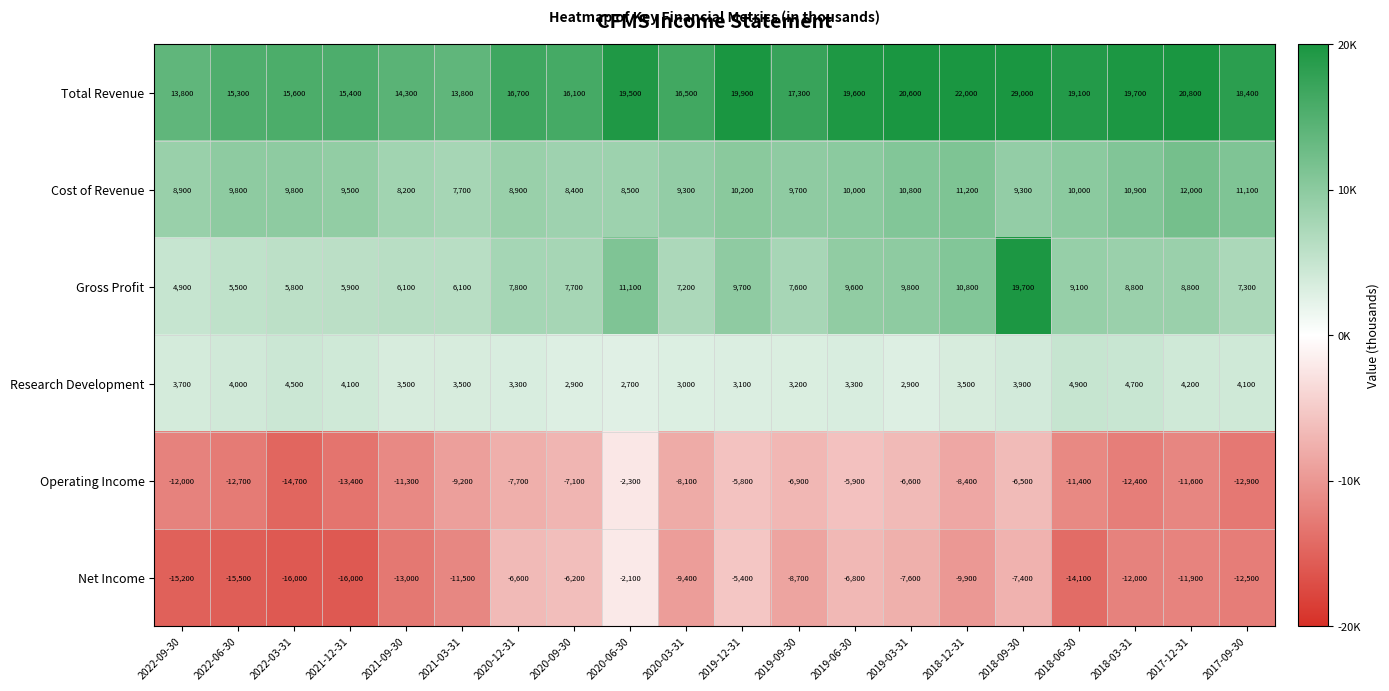

At how many categories does at least one series exceed 19162?

8